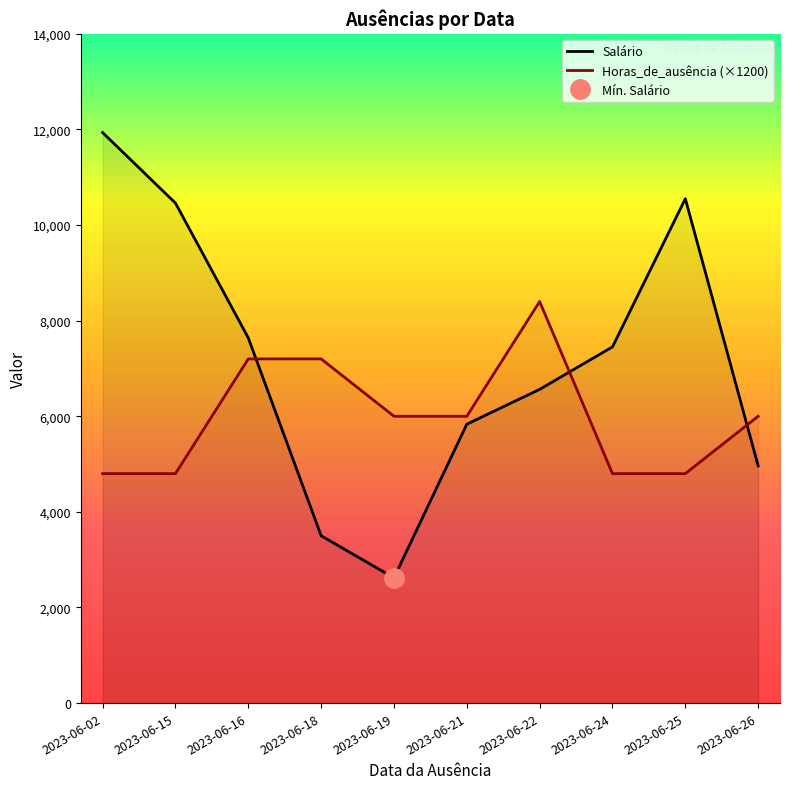

Is it true that Salário equals 7451.2 at 2023-06-24?

True